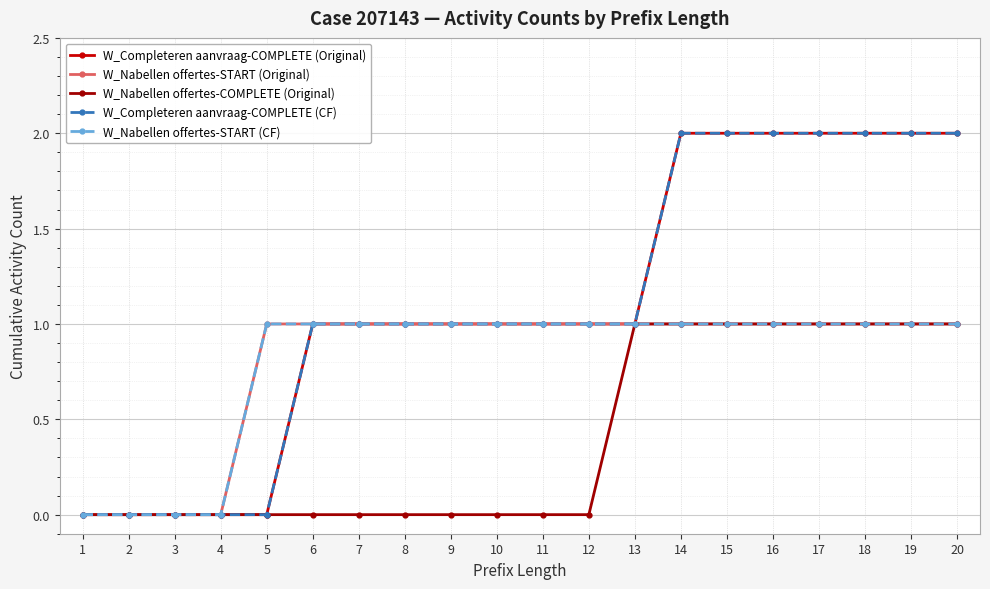

At how many categories does at least one series exceed 0?

16